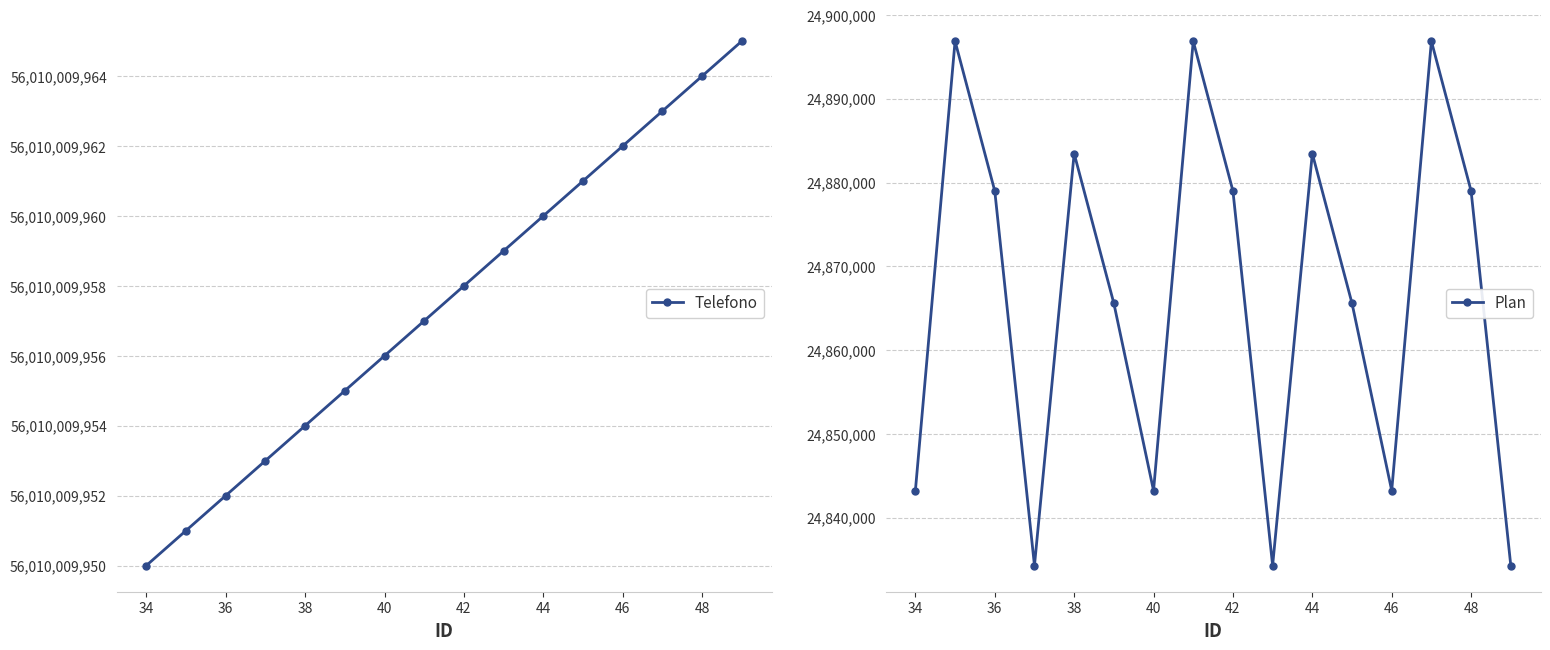

True or false: Plan and Telefono cross at least once.

False